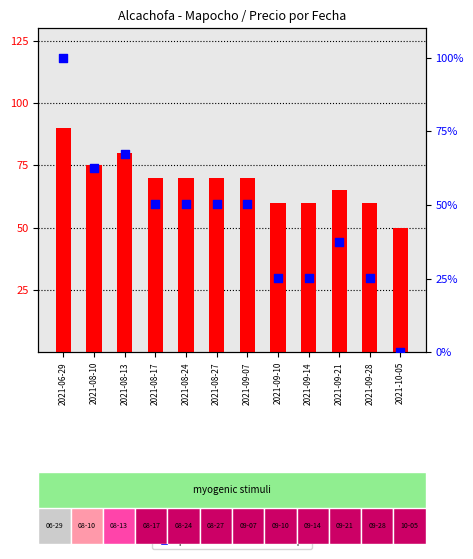

Is the value of transformed count at 2021-08-17 greater than the value of percentile rank within the sample at 2021-06-29?

No